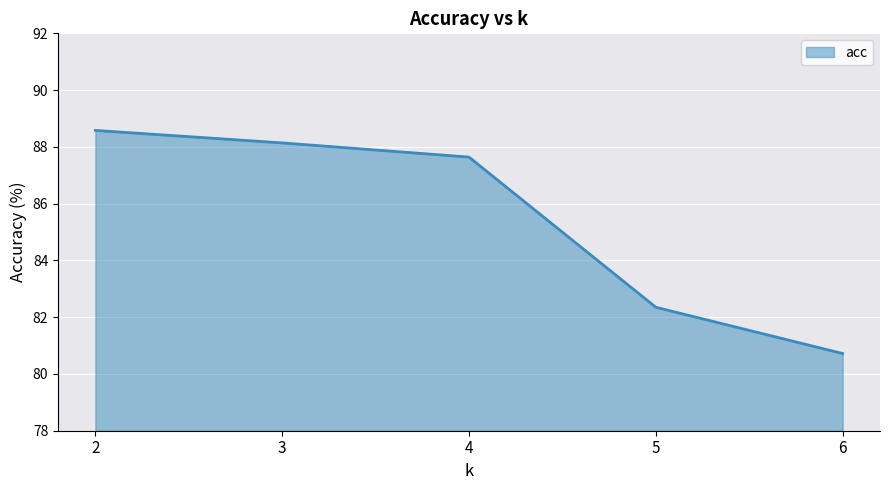

What is the smallest value displayed?

80.7